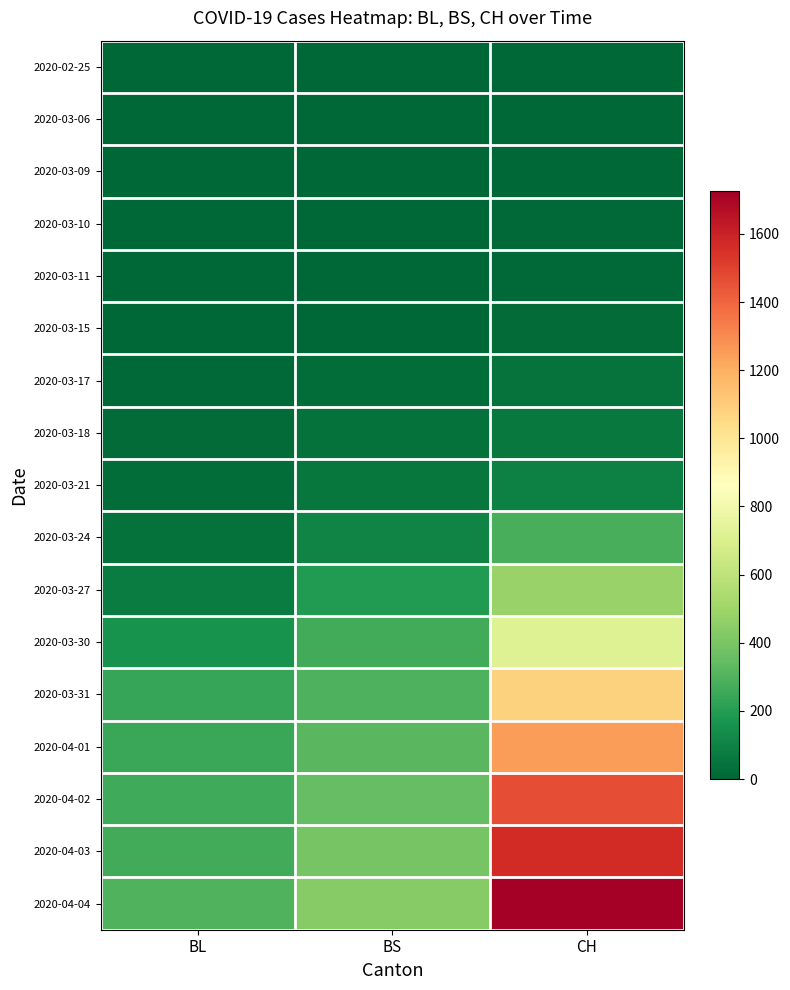

Which series changed the most between BL and CH?

2020-04-04